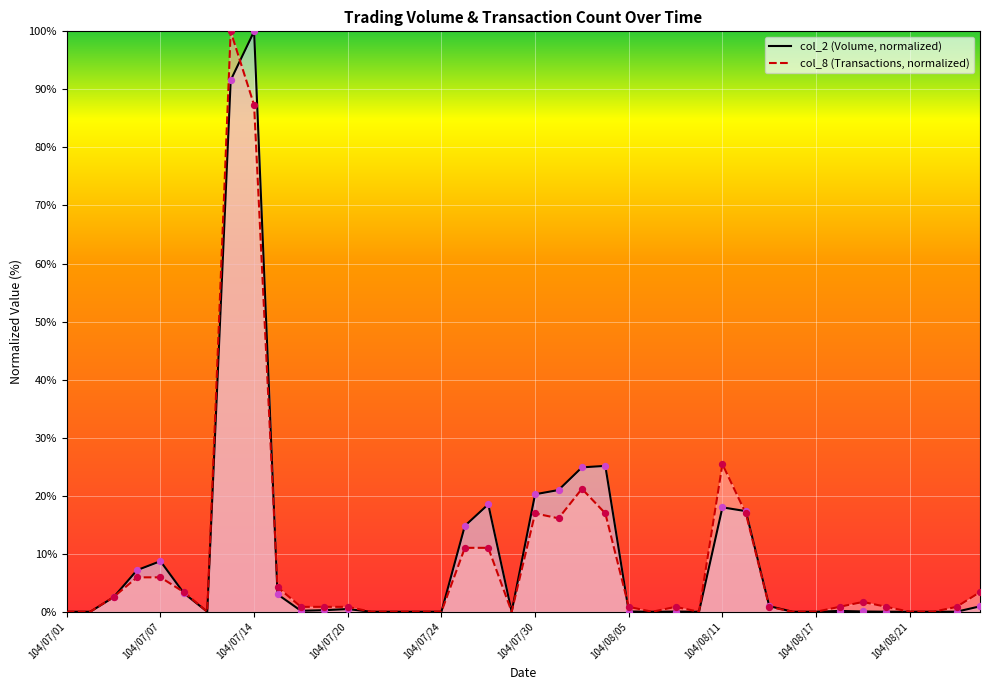

What are all the series names shown in the legend?

col_2, col_8